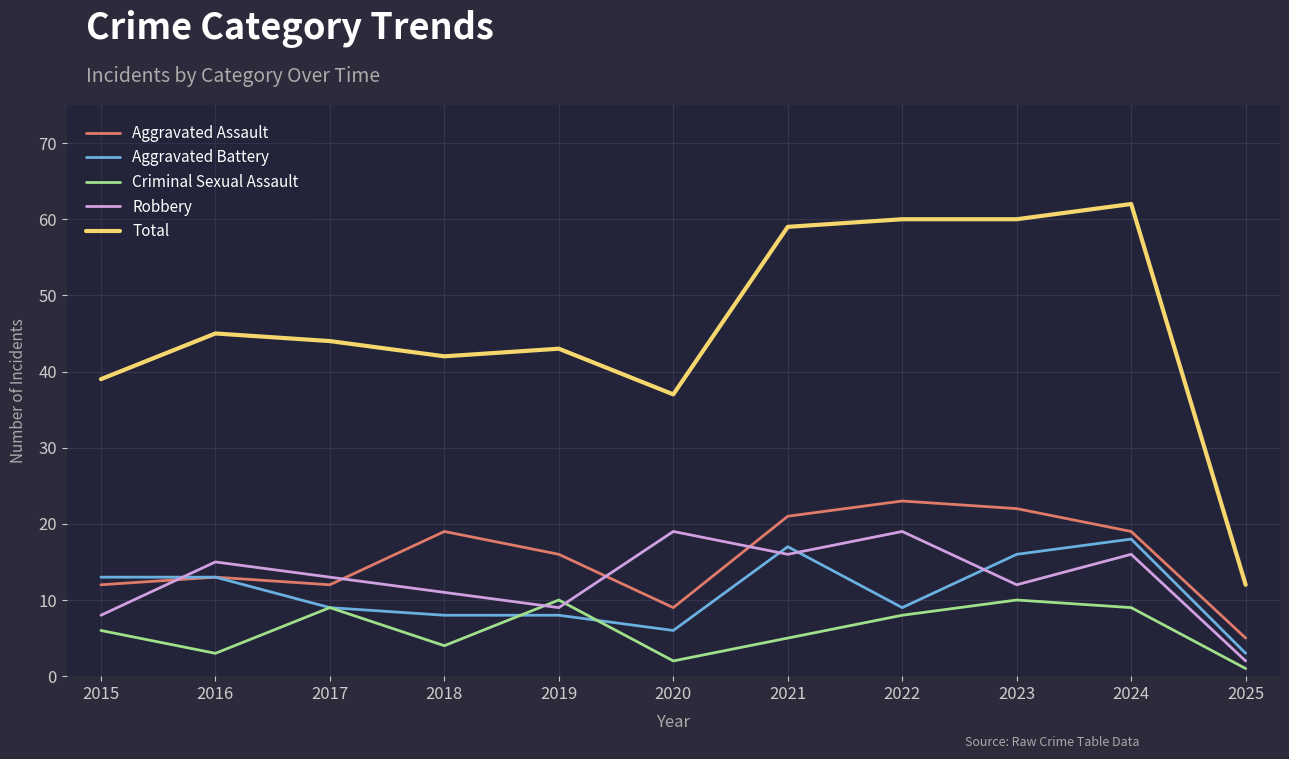

What is the approximate value of Aggravated Battery at 2022, to the nearest 5?

10